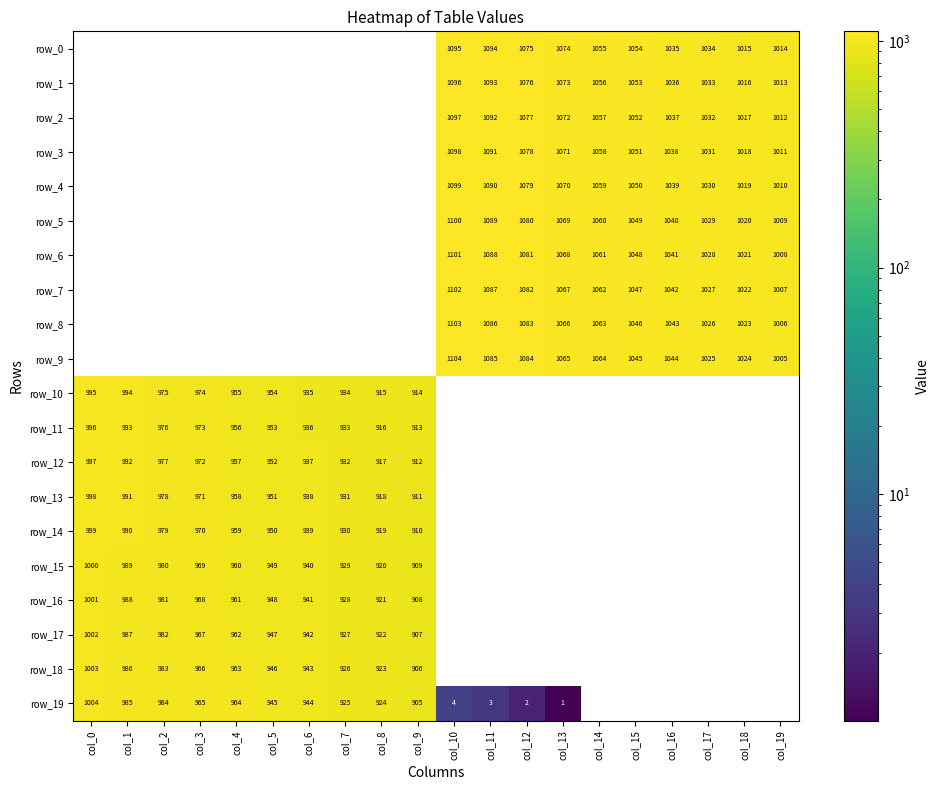

Which label corresponds to the largest value in the chart?

col_10